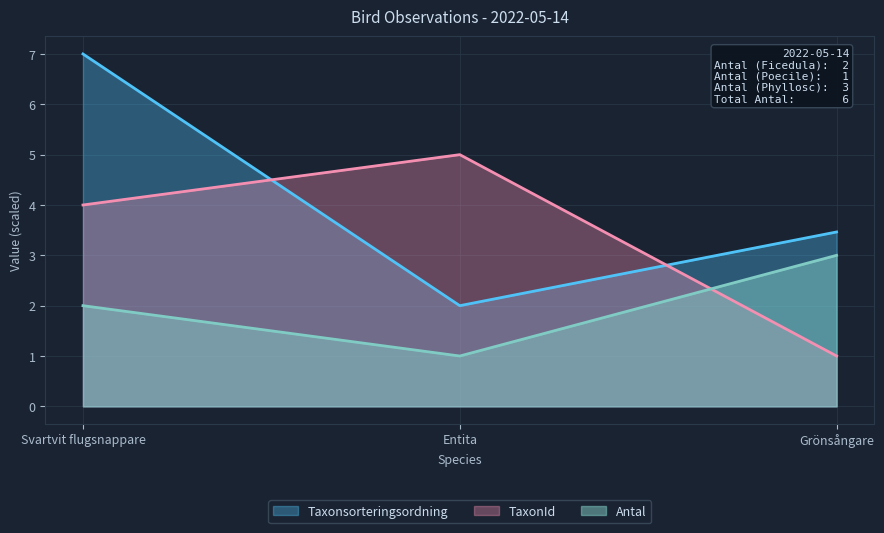

What is the highest value of the Taxonsorteringsordning series?

7.0